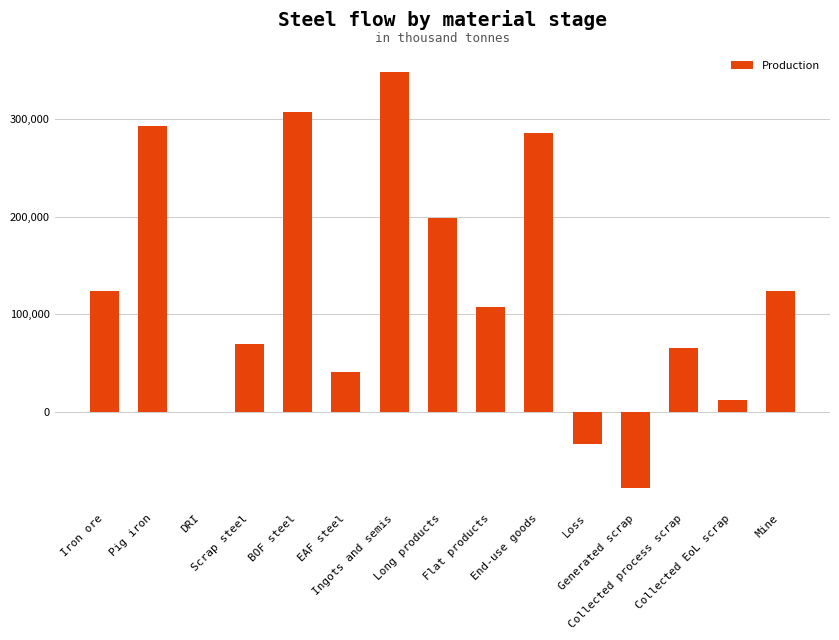

The chart shows a value of 152759.1 at End-use goods. True or false?

False